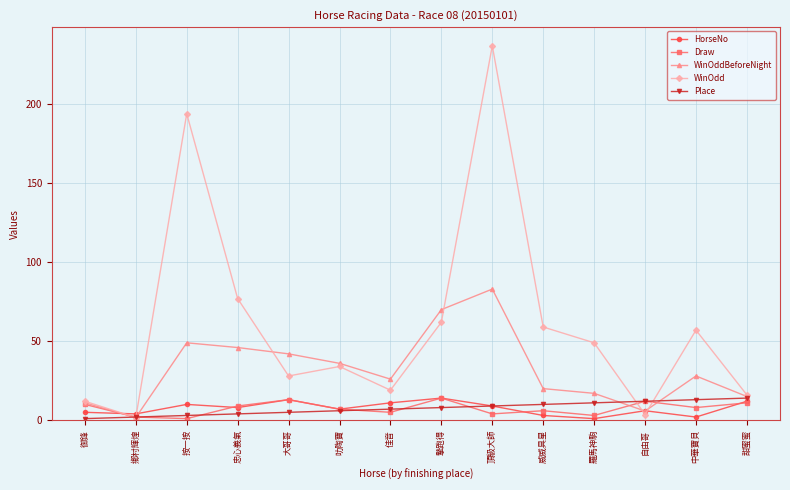

What is the sum of all Draw values?

105.0